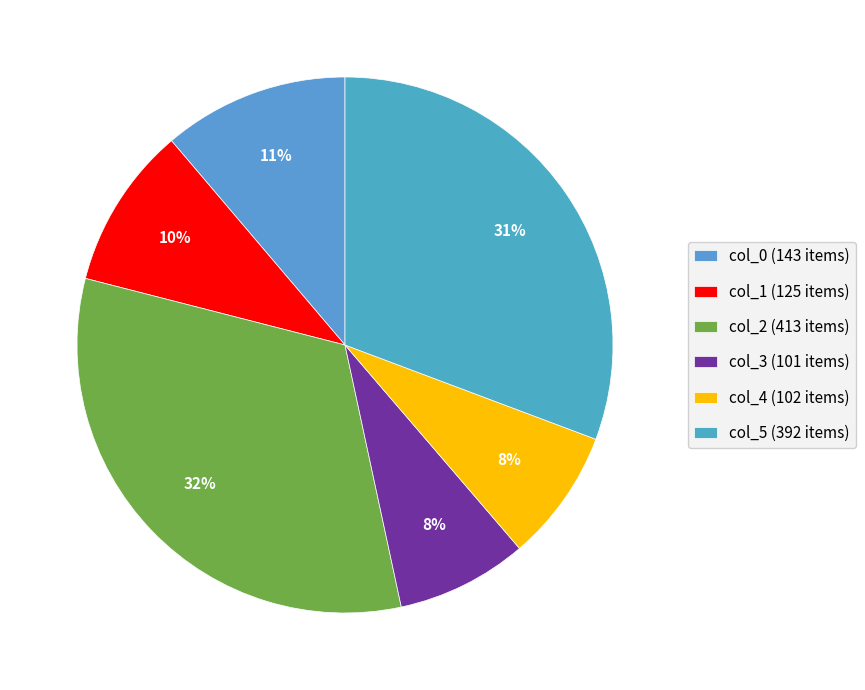

Does col_2 represent more than half of the total?

No